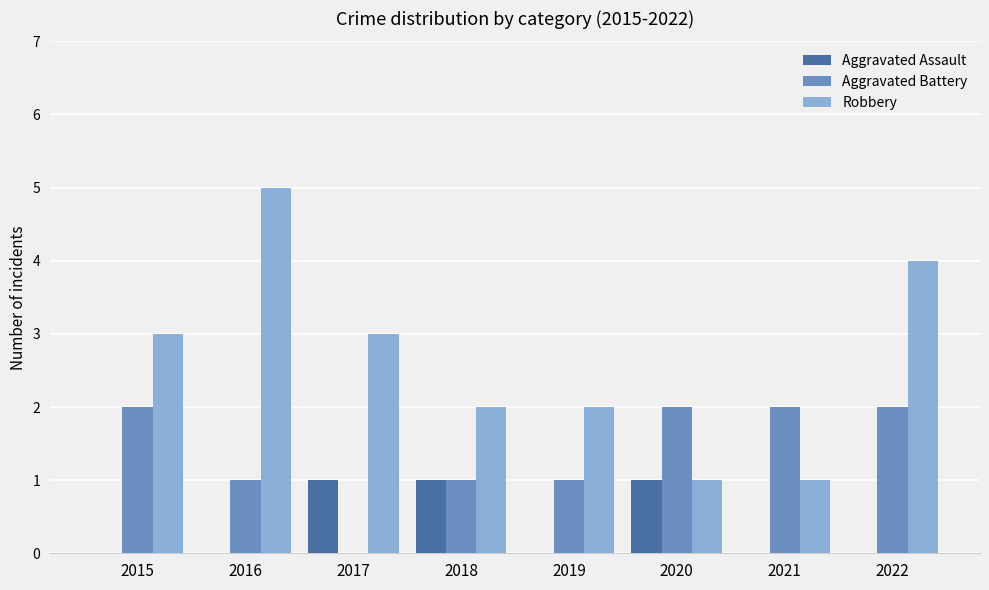

True or false: Aggravated Assault has a value of 0 at 2019.

True